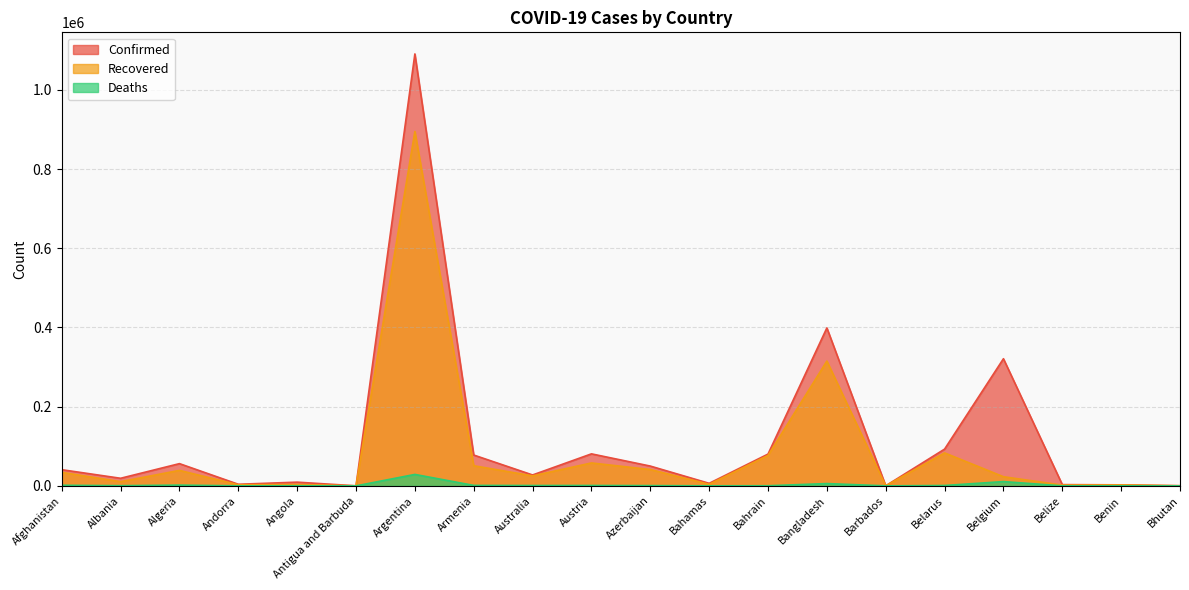

What position from the right is Australia?

12